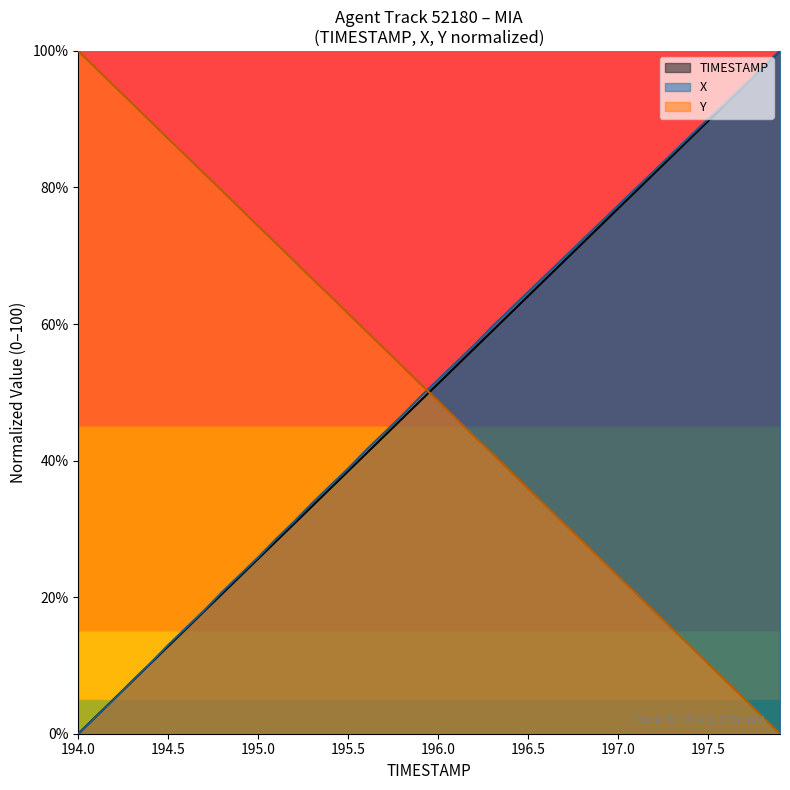

What is the maximum value for Y?

100.0